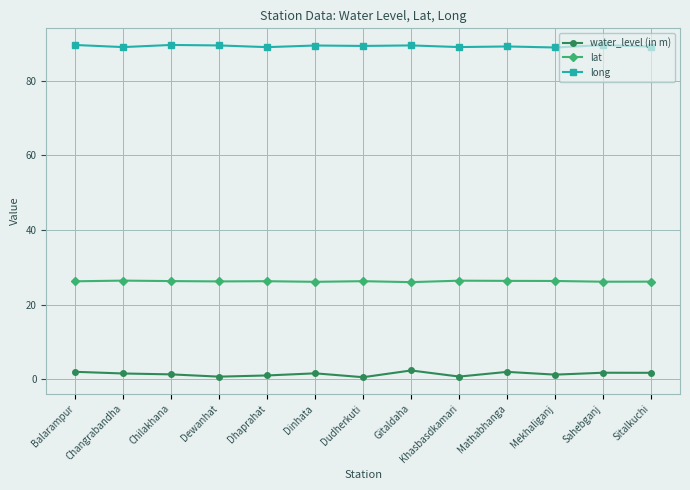

What is the lowest value of the lat series?

26.0